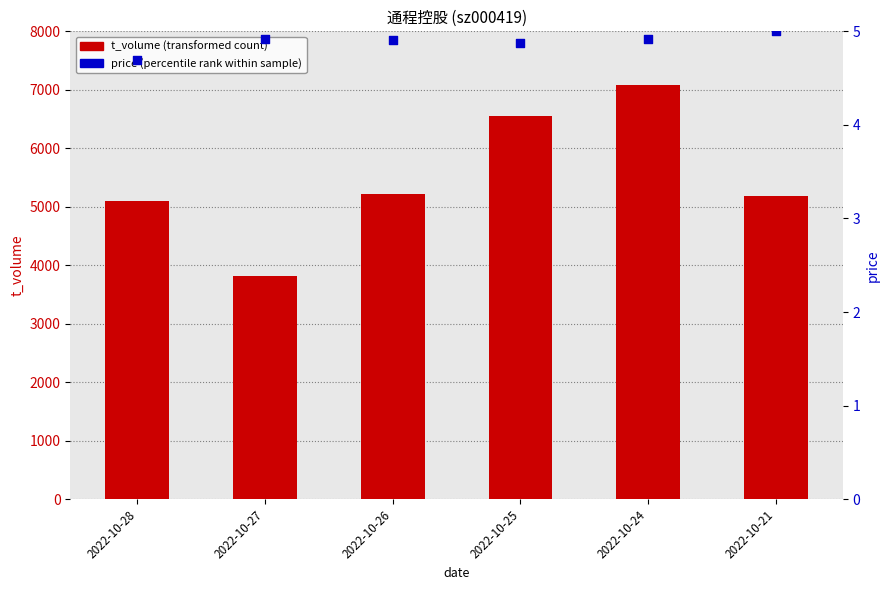

Which series has the largest total across all categories?

t_volume (transformed count)